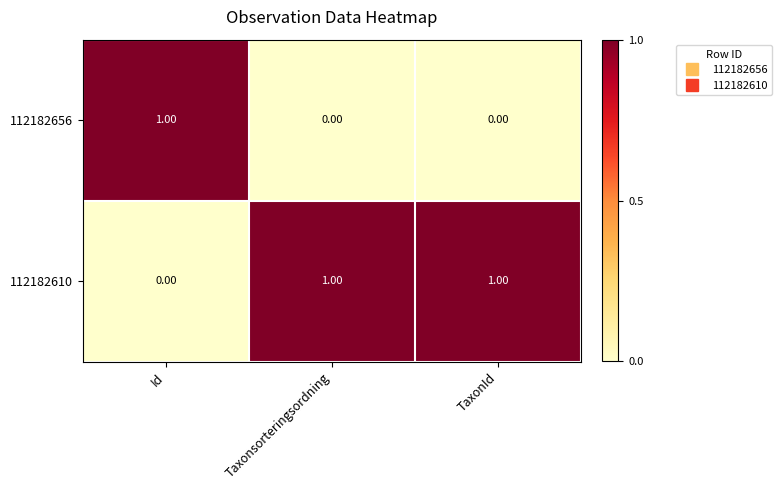

How many values in the 112182656 series exceed 0?

1